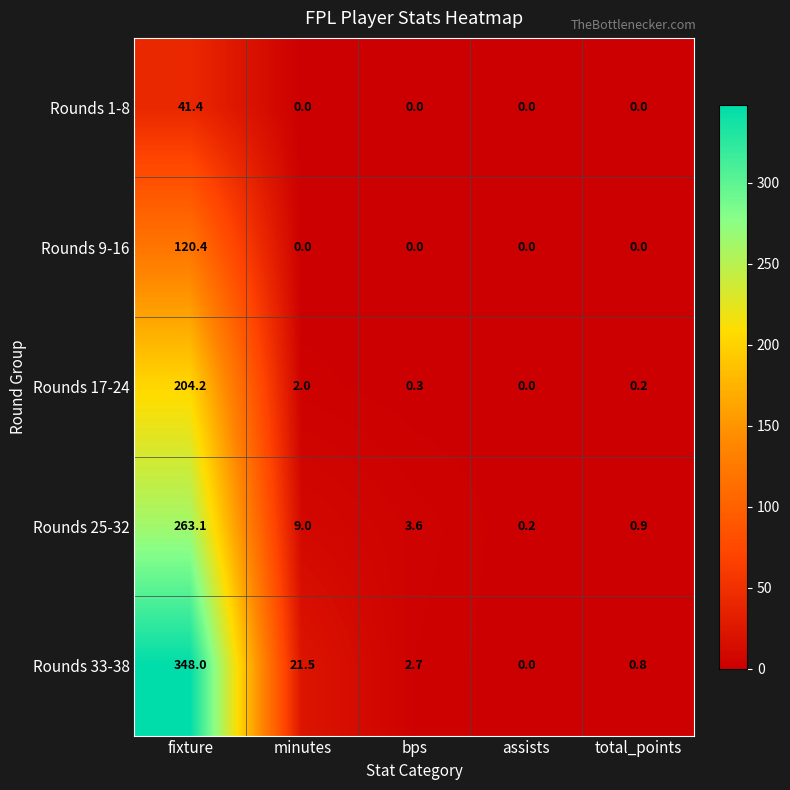

What is the sum of all Rounds 9-16 values?

120.4